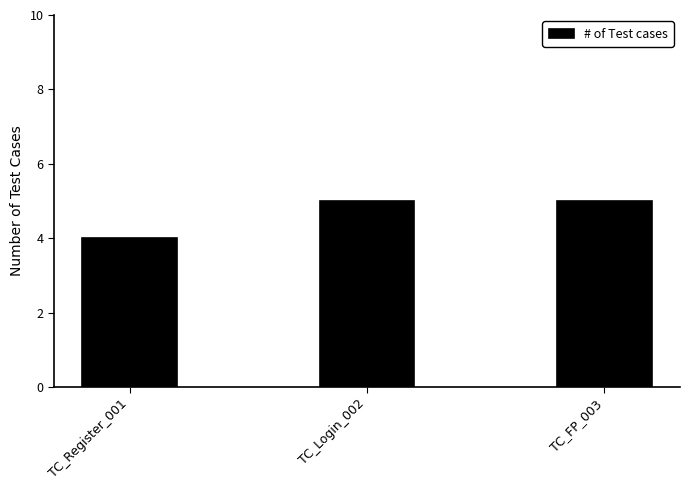

The value at TC_FP_003 is 1. True or false?

False